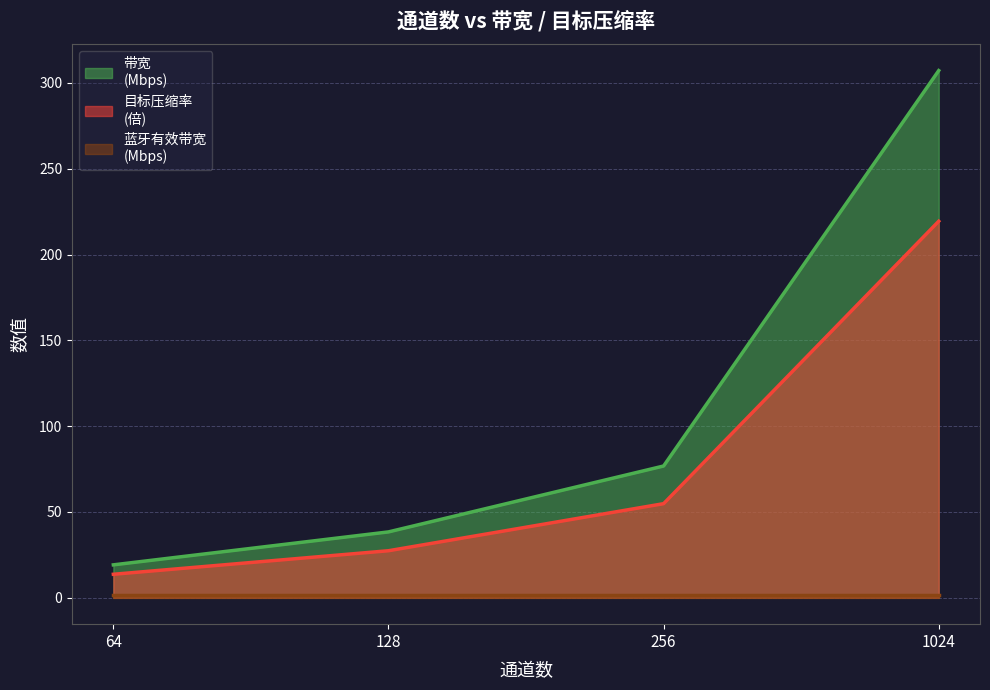

What is the value of the 目标压缩率
(倍) point at the 4th from the left?

219.4